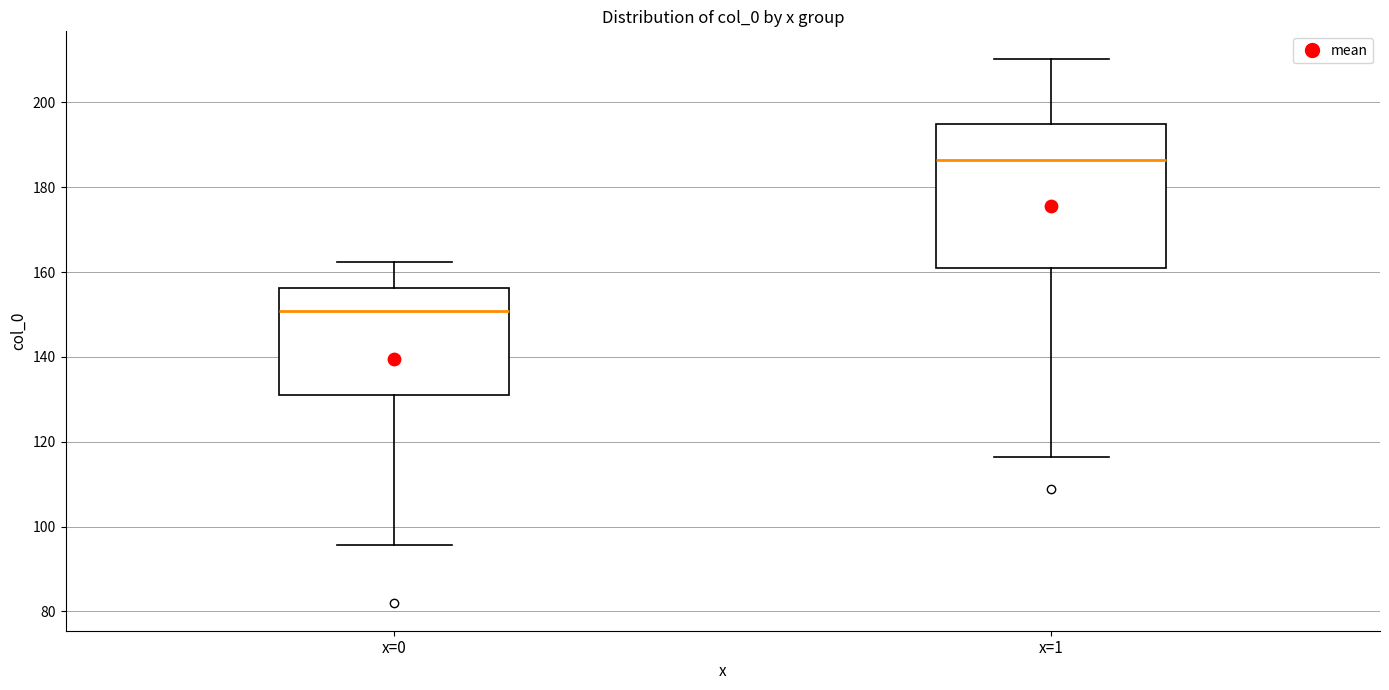

Where does the median line of the box for x=0 sit on the y-axis? The values are not printed on the chart, so give them approximately, as read against the axis.

150